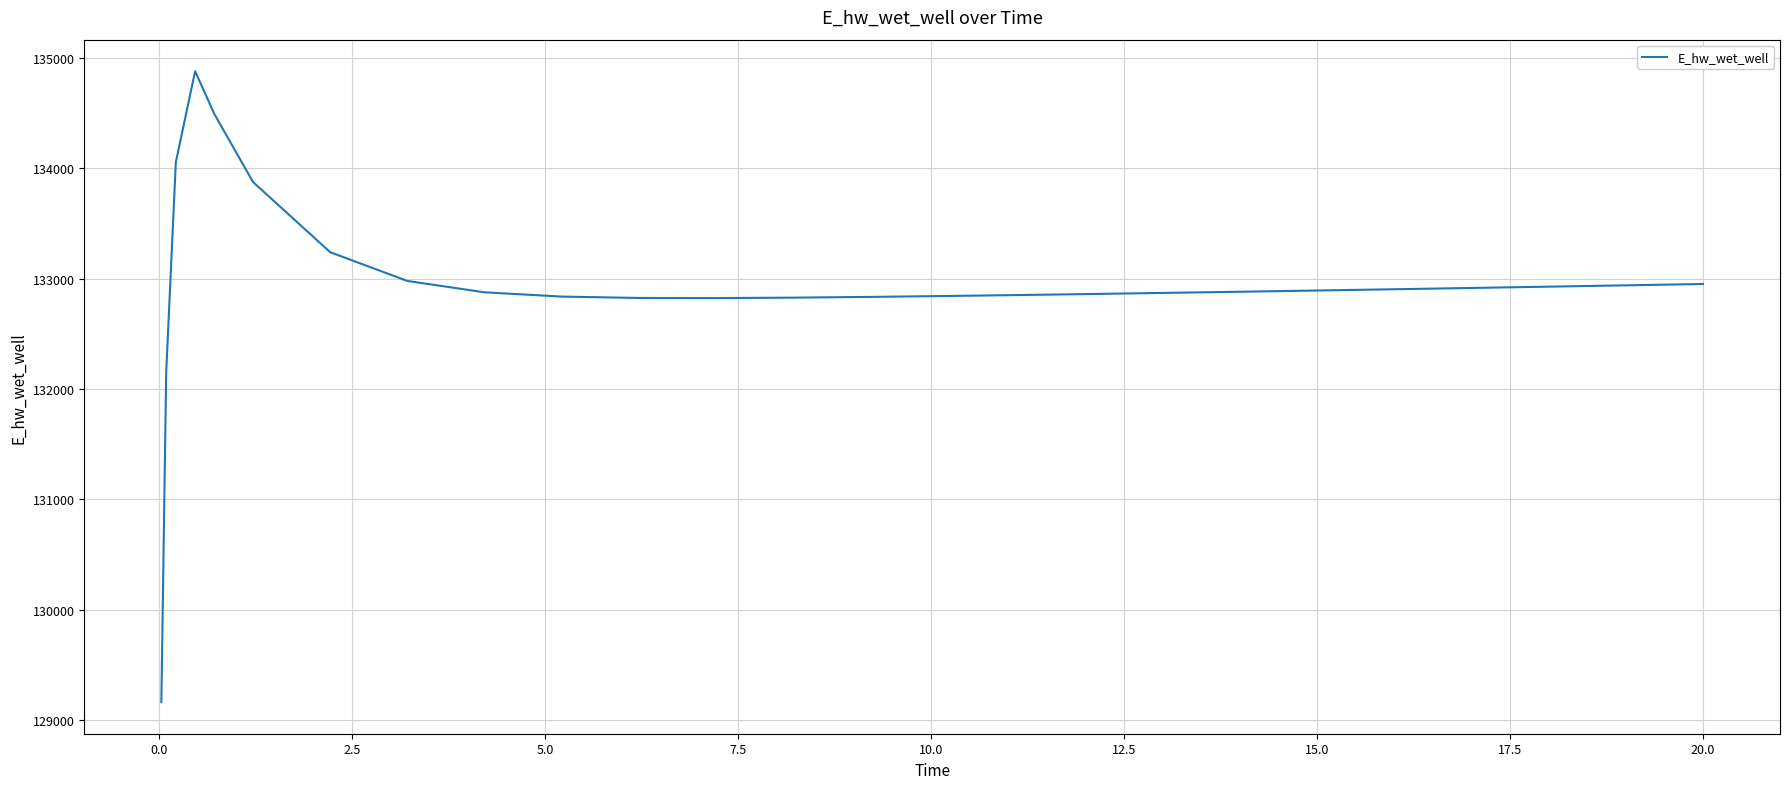

What is the difference between the maximum and minimum values?

5715.5